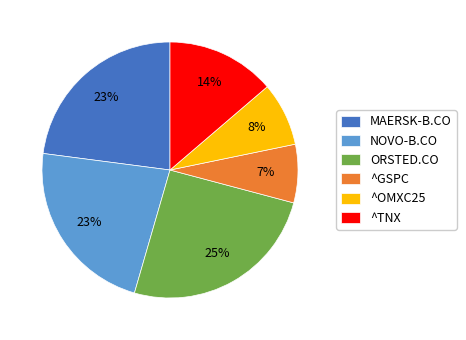

Between ^OMXC25 and ^TNX, which is larger?

^TNX